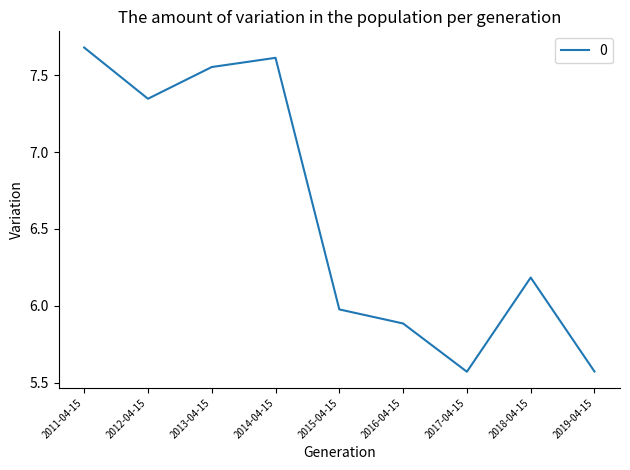

What value does the data have at 2016-04-15?

5.9